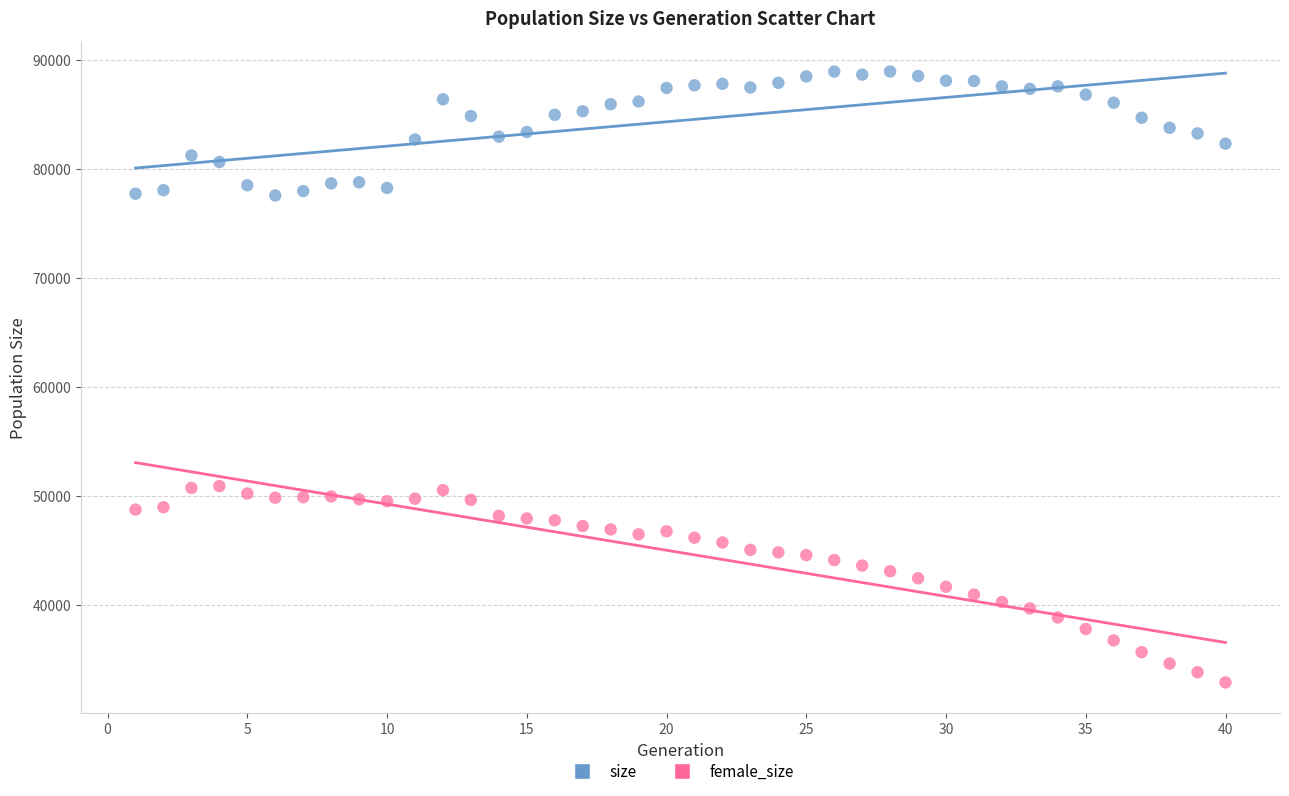

Which series reaches the maximum Y coordinate?

size